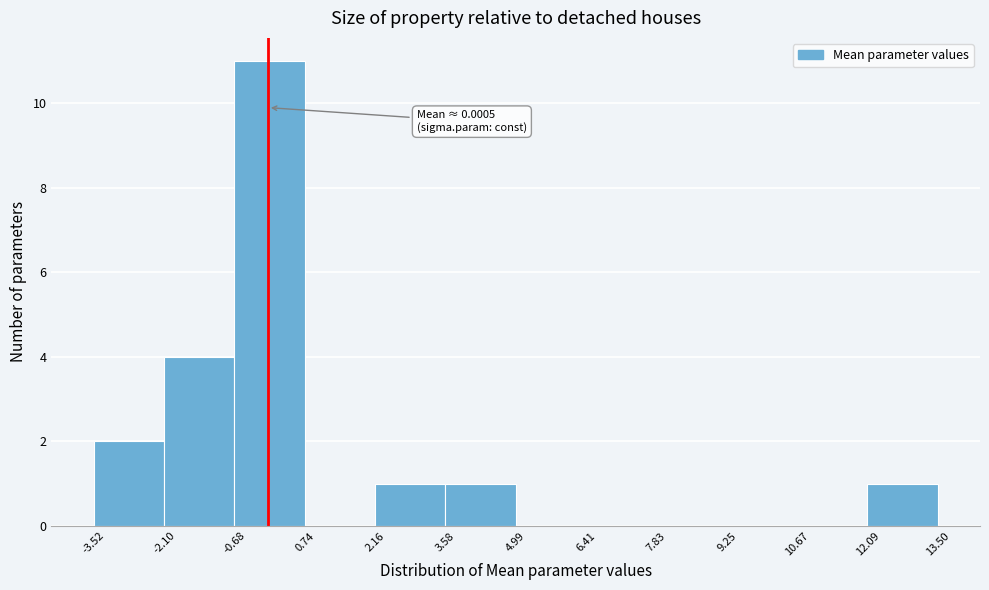

Over which range of the x-axis is the bar tallest?

-0.68 to 0.74